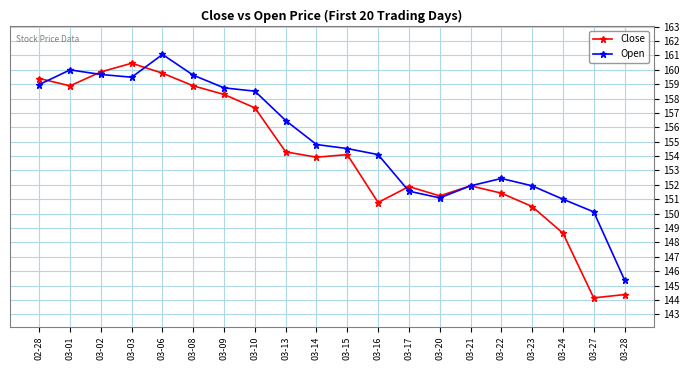

What are all the series names shown in the legend?

Close, Open